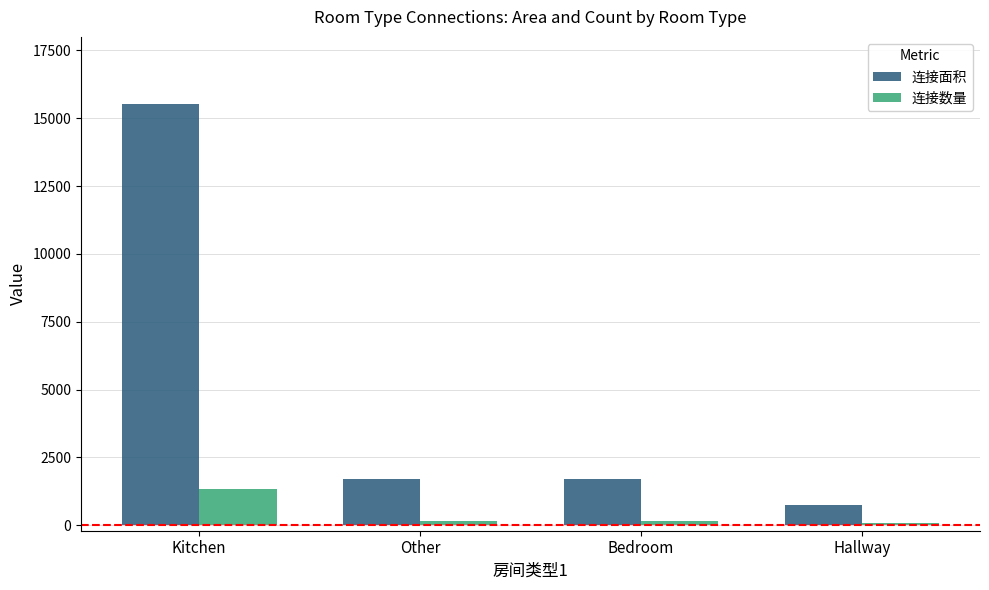

Which series has the largest range (max minus min)?

连接面积